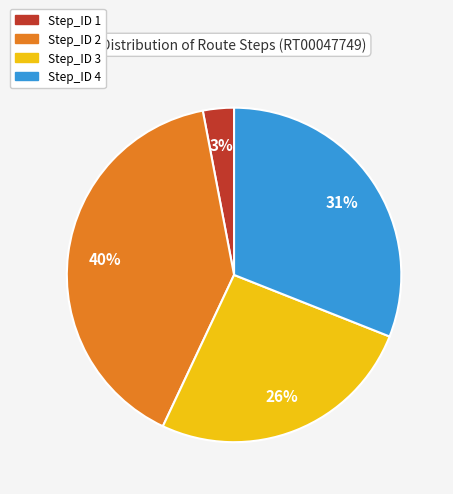

True or false: Step_ID 3 accounts for 31% of the total.

False